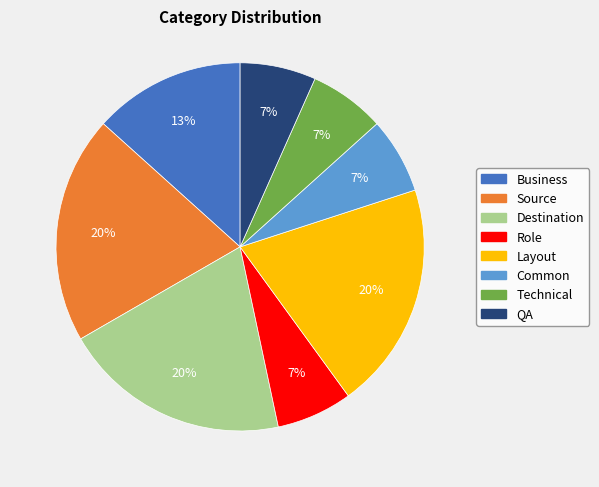

Does Role account for over 50% of the chart?

No